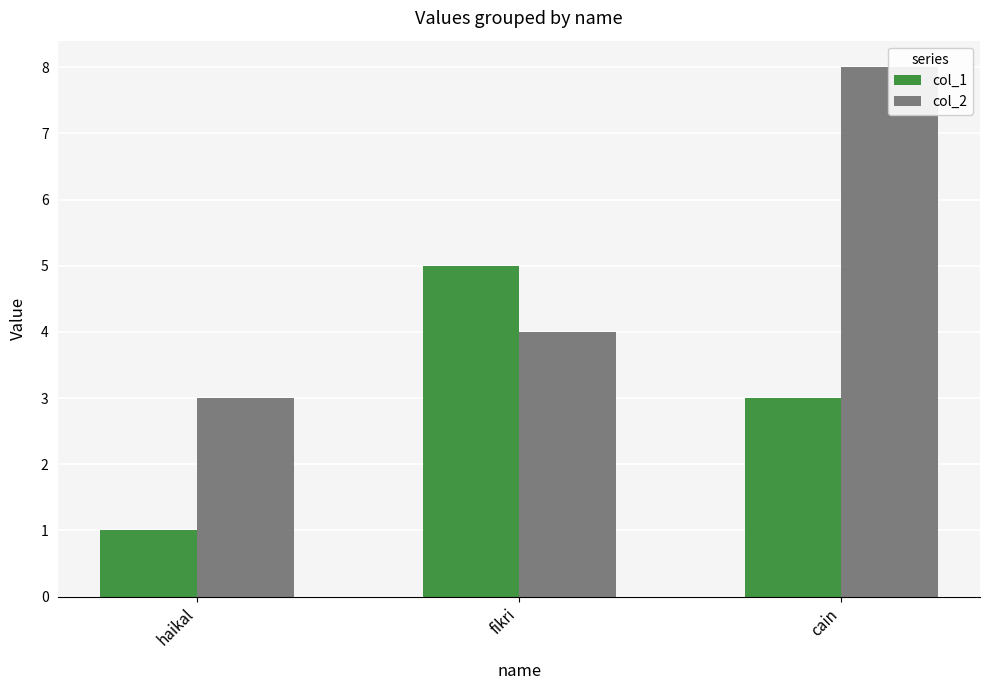

At which label does col_2 reach its minimum?

haikal